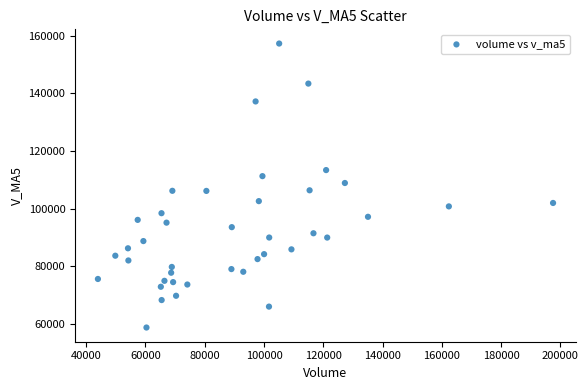

What is the range of X values (max minus min)?

153548.7